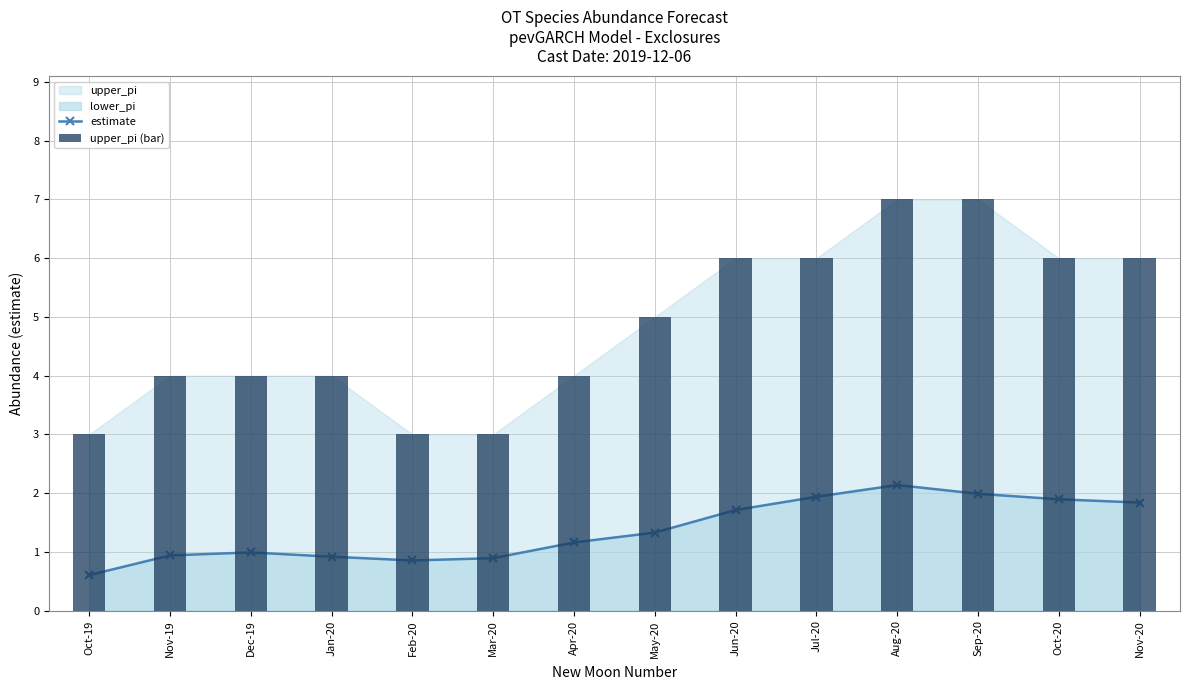

How many data points in upper_pi (bar) are above 5?

6